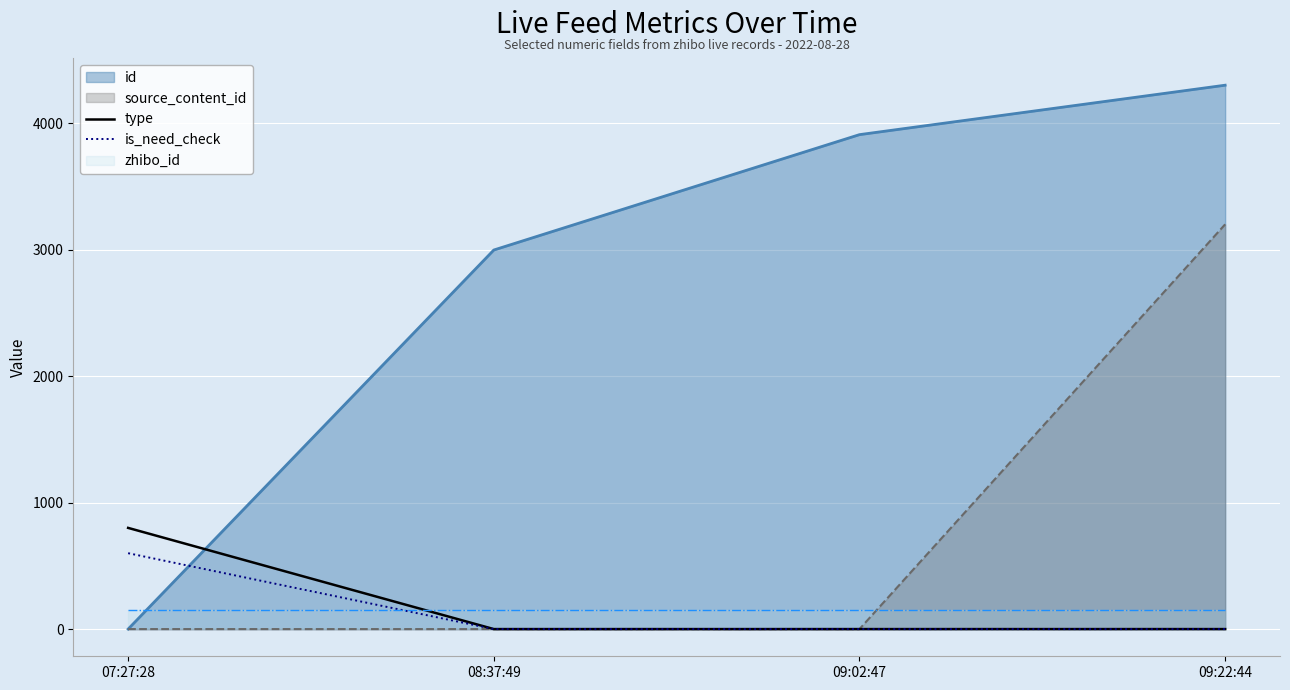

True or false: type has a value of 800 at 07:27:28.

True